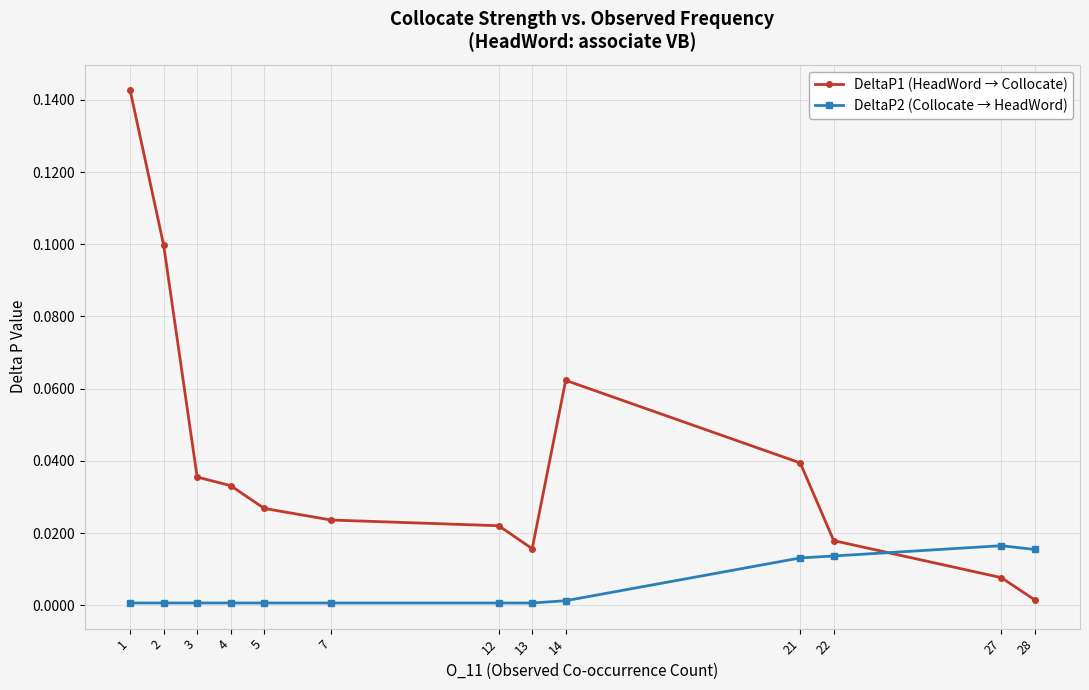

Rank the series by their average value, from highest to lowest.

DeltaP1 (HeadWord → Collocate), DeltaP2 (Collocate → HeadWord)